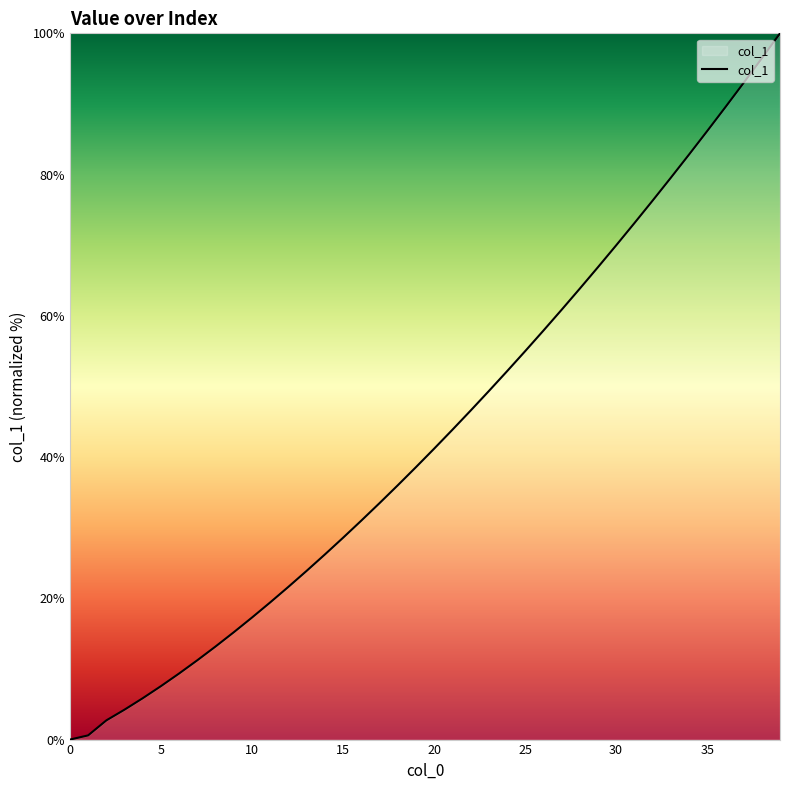

How many values are below 41?

20